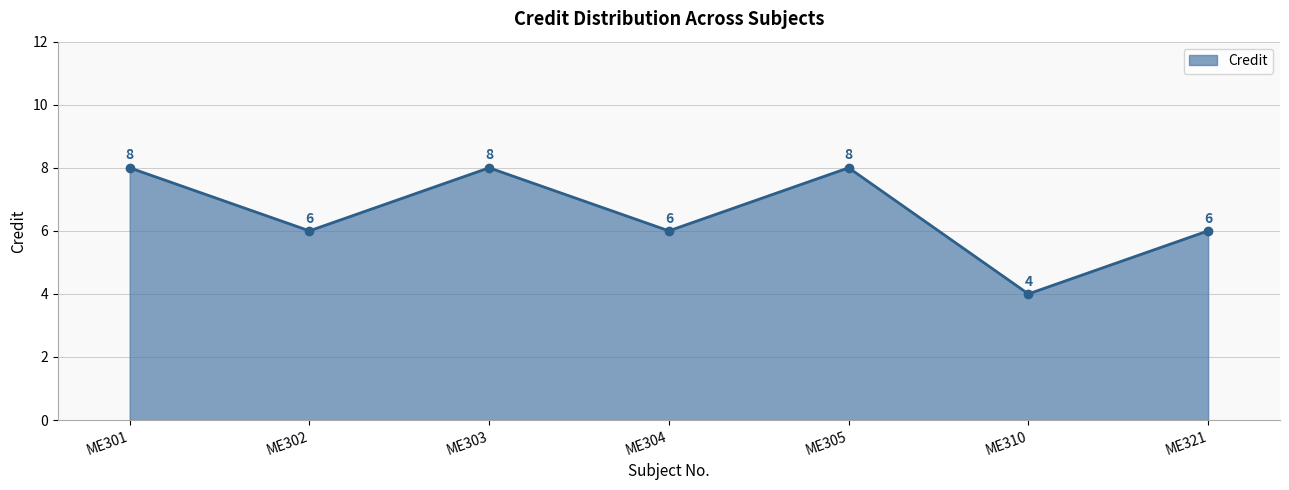

What value does the data have at ME310?

4